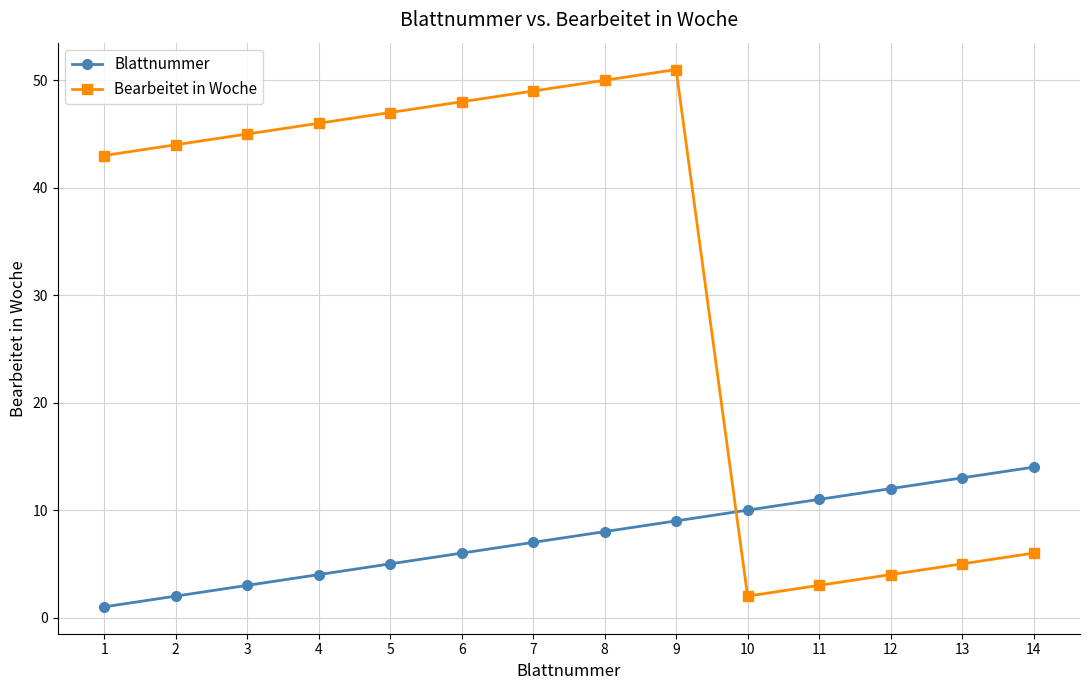

Which series has the largest range (max minus min)?

Bearbeitet in Woche